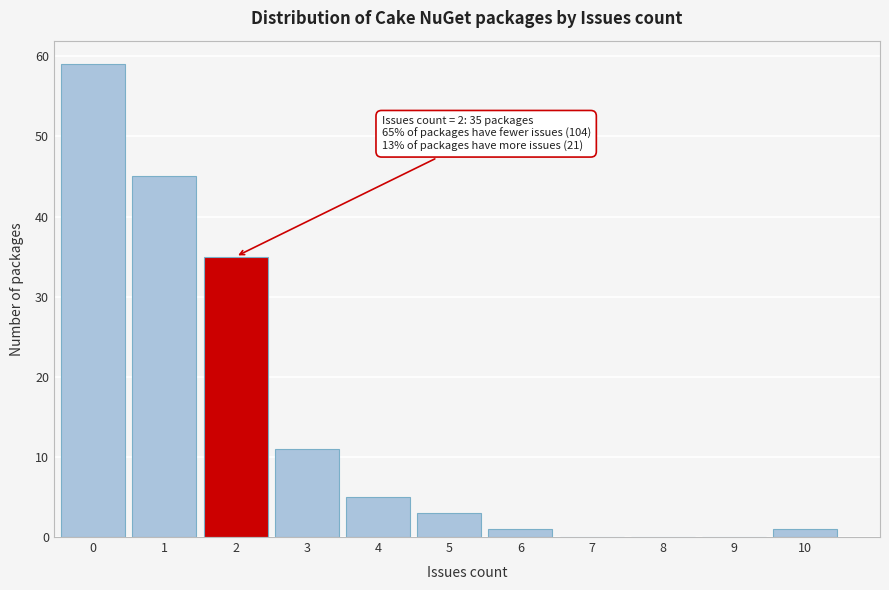

Reading left to right, what are all the values shown in this chart?

0=59	1=45	2=35	3=11	4=5	5=3	6=1	7=0	8=0	9=0	10=1